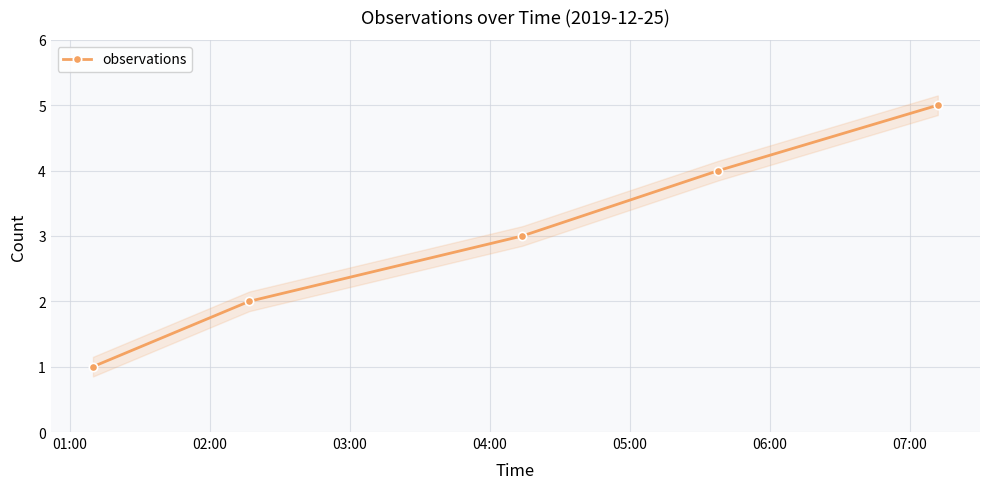

What is the maximum value for observations?

5